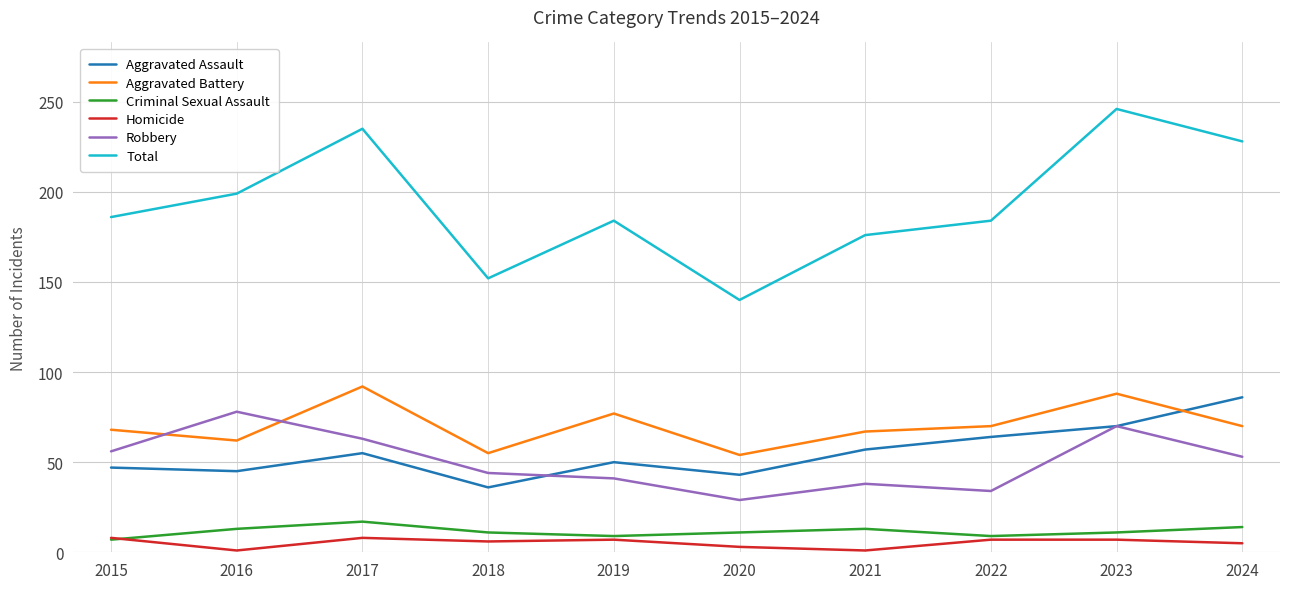

How many values in the Aggravated Assault series are below 55?

5